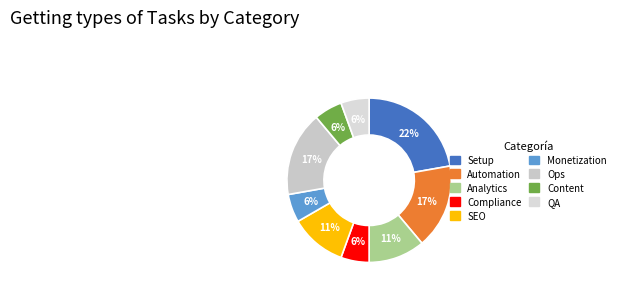

What percentage is the Automation slice, to the nearest percent?

17%